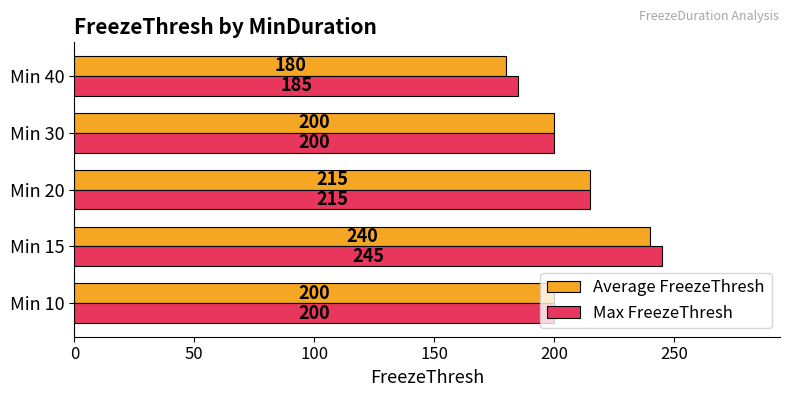

Where is Max FreezeThresh nearest to the value 215?

Min 20